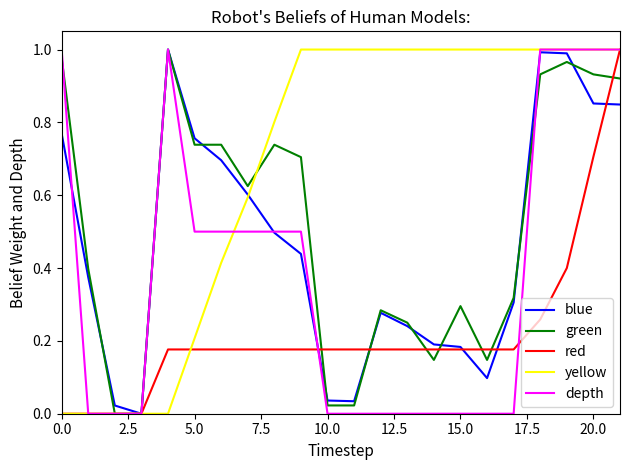

What is the highest value of the depth series?

1.0